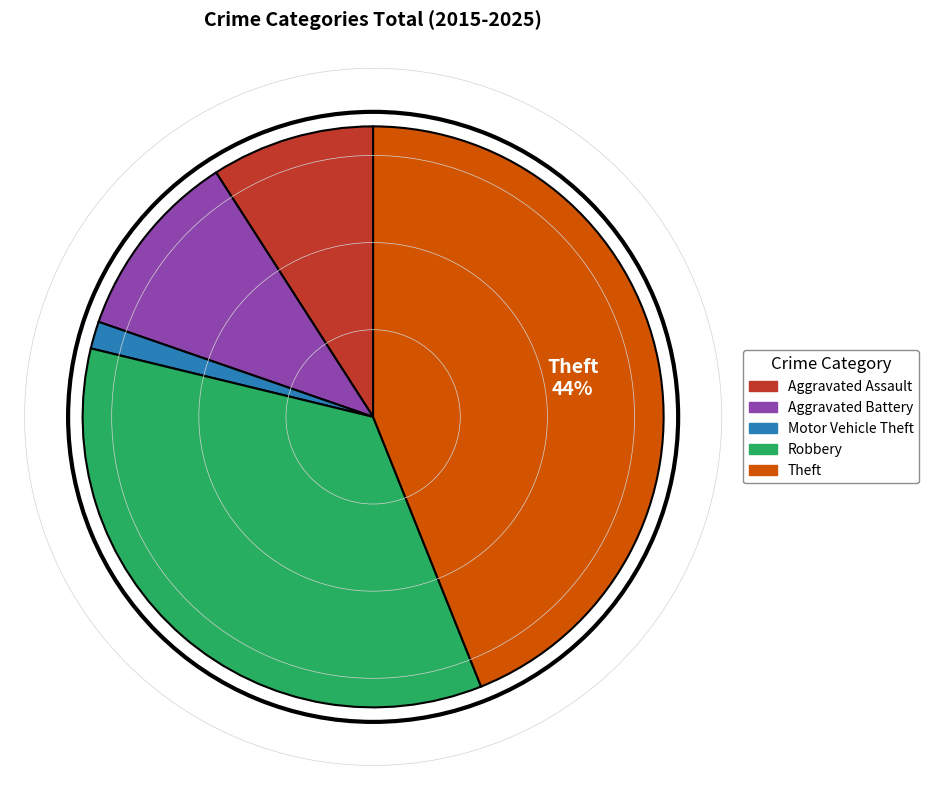

Is it true that Theft is 44% of the pie?

True